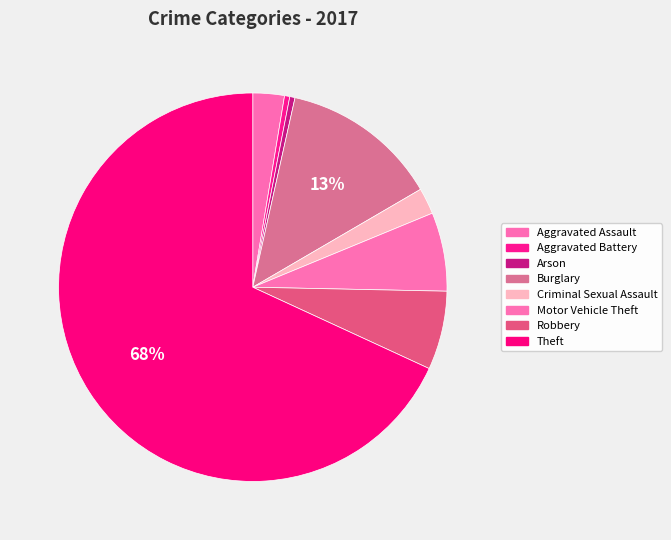

To the nearest percent, what is the difference between the Criminal Sexual Assault and Aggravated Battery slice percentages?

2%